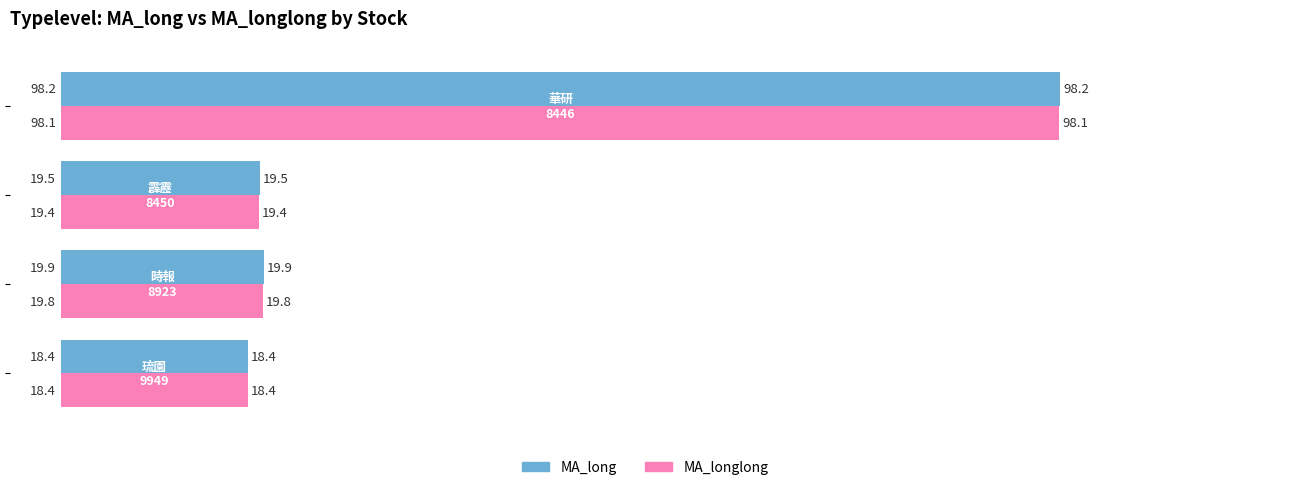

What is the lowest value of the MA_longlong series?

18.4